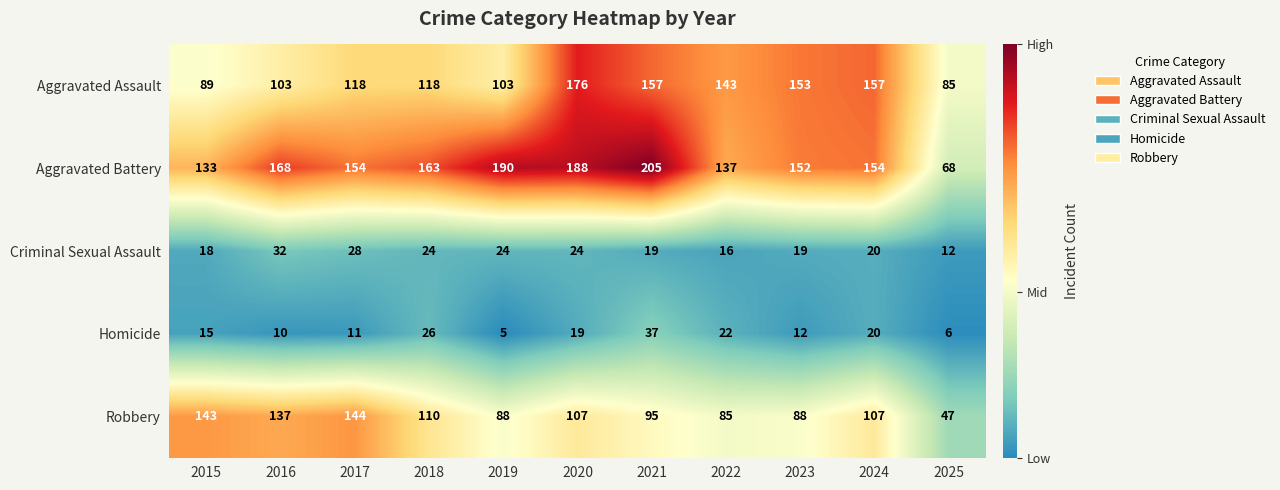

Which series changed the most between 2016 and 2024?

Aggravated Assault